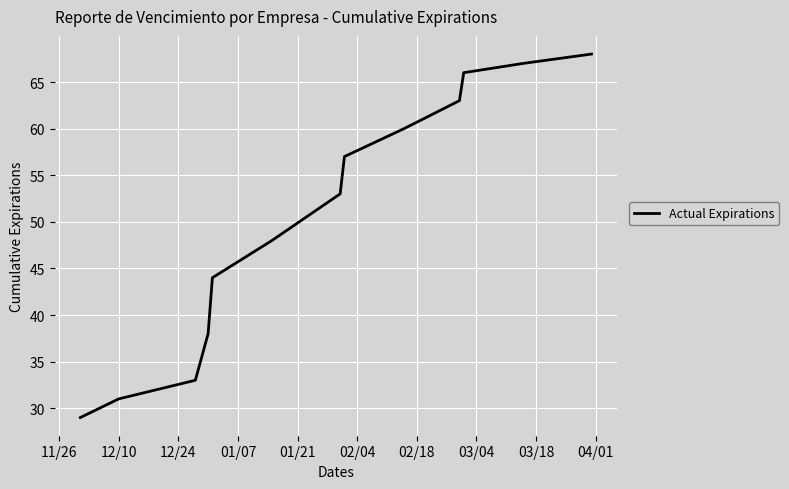

What is the difference between the maximum and minimum values?

39